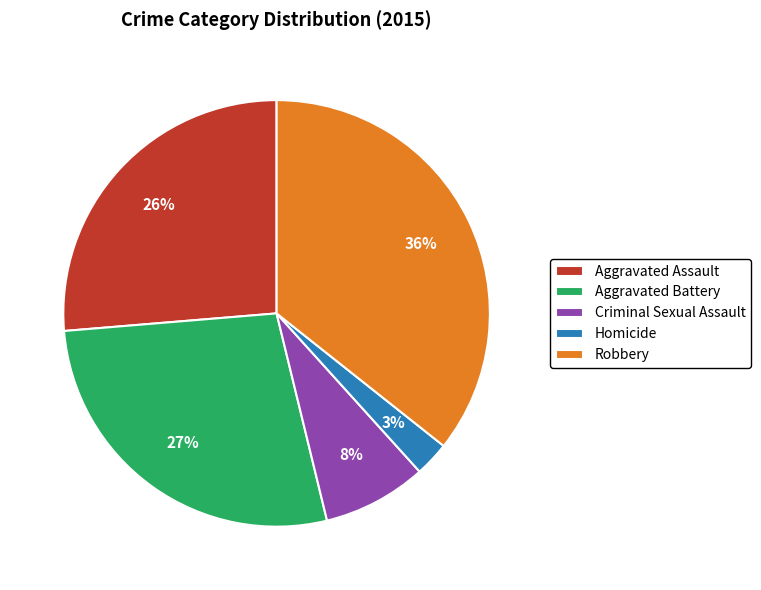

Is it true that Robbery is 48% of the pie?

False